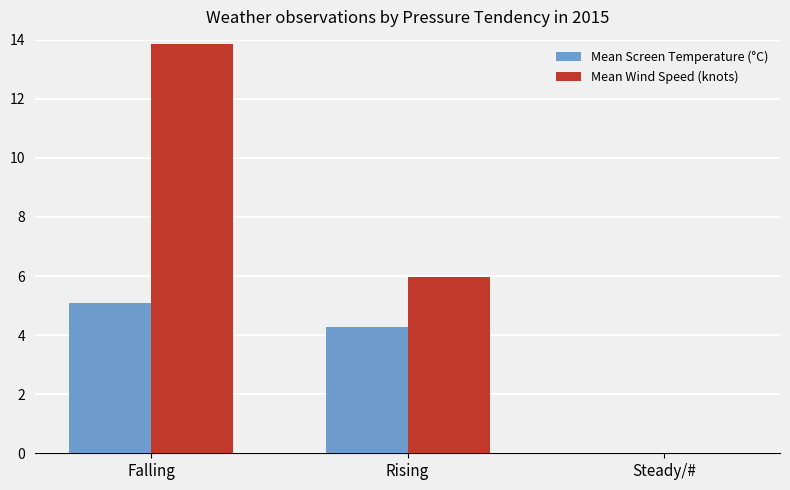

Which series has the largest total across all categories?

Mean Wind Speed (knots)